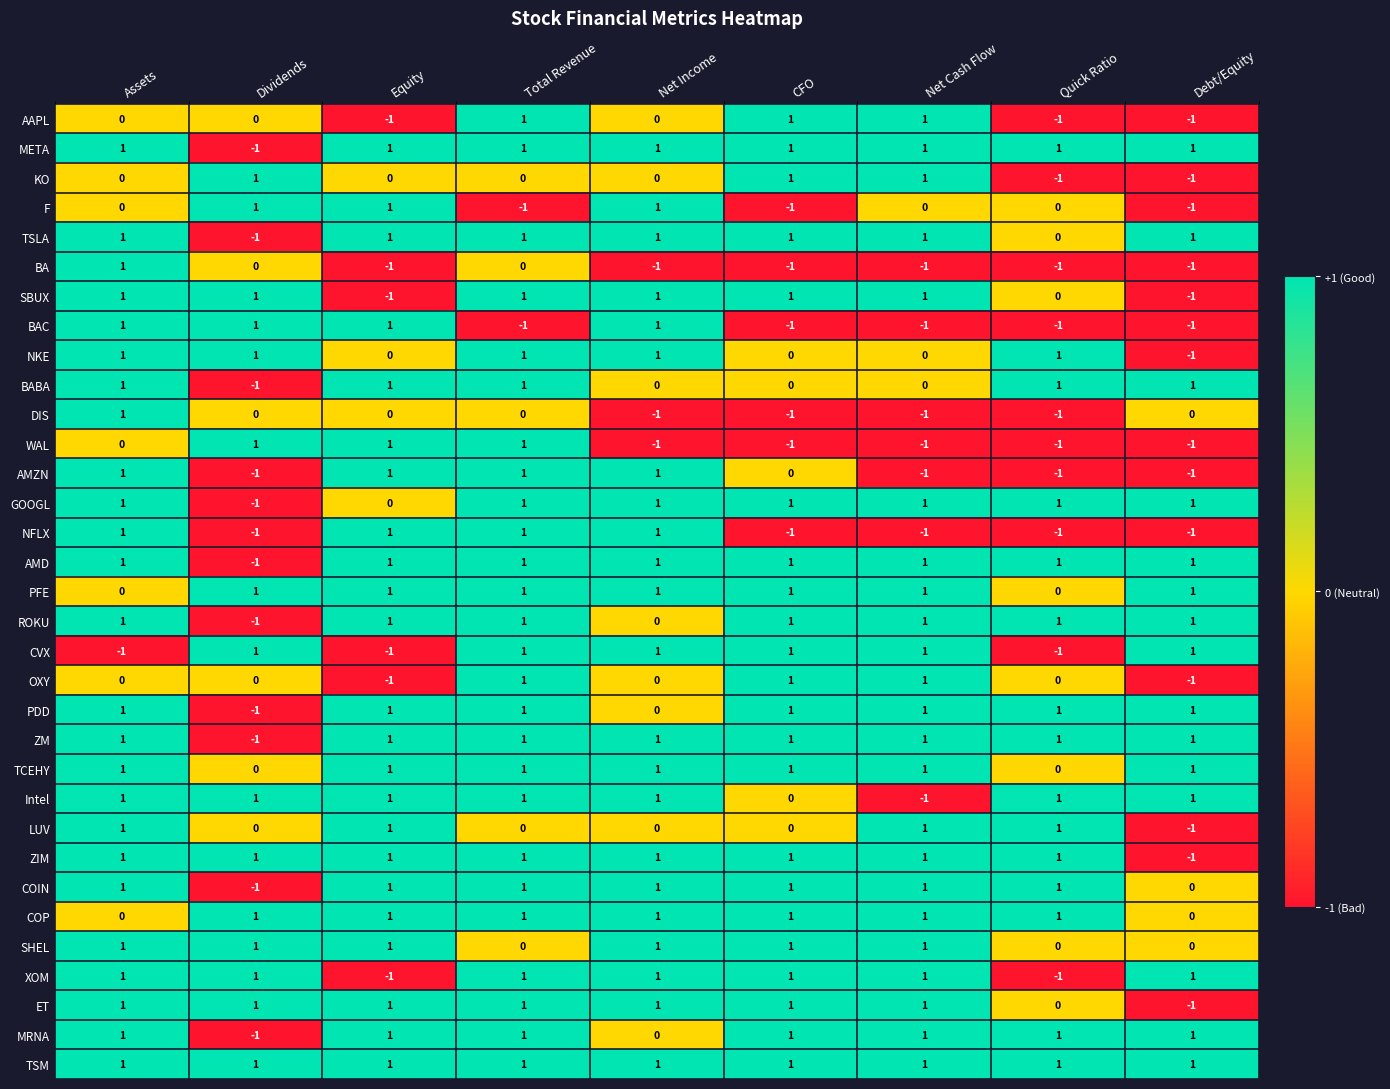

True or false: COP has a value of 1 at Dividends.

True